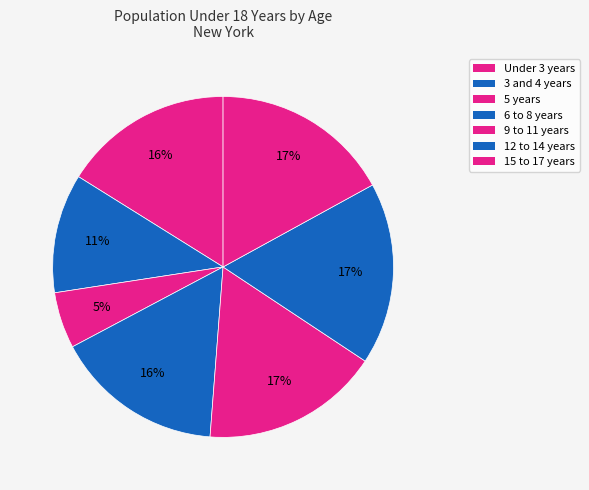

Is the sum of 5 years and 12 to 14 years greater than half?

No